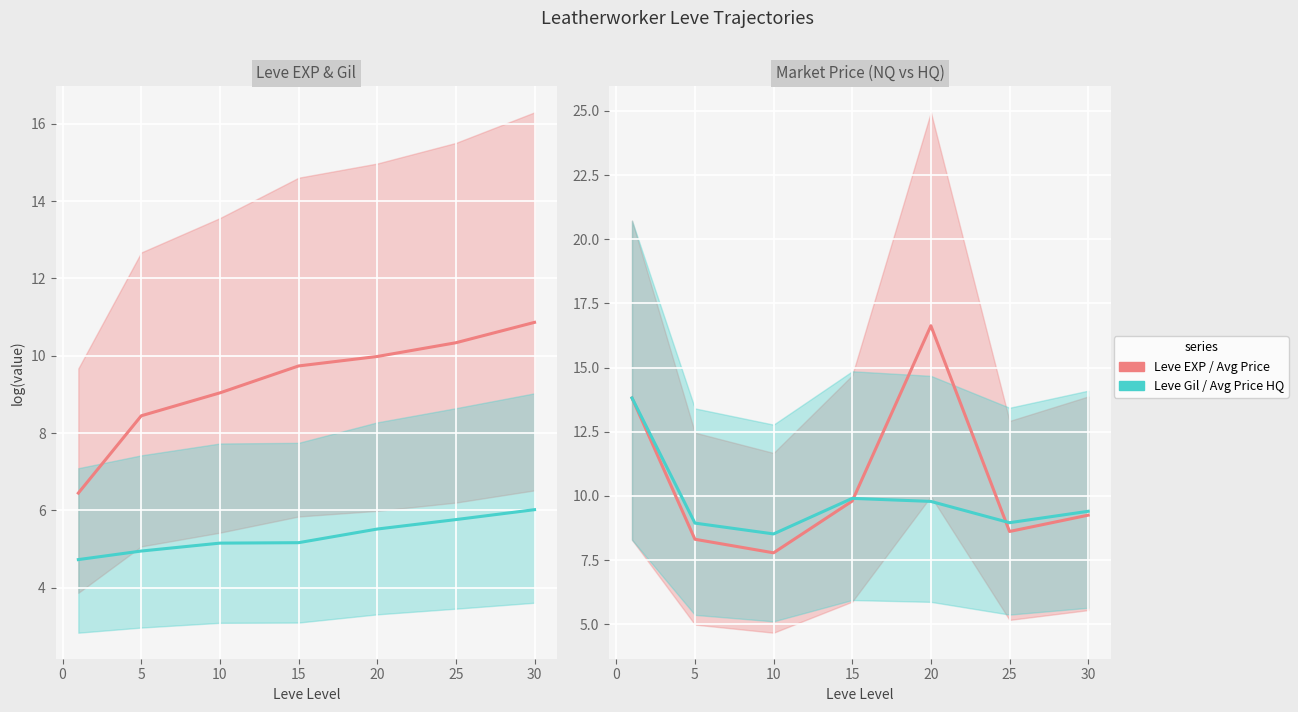

How many intersections are there between currentAveragePrice and Leve EXP?

3